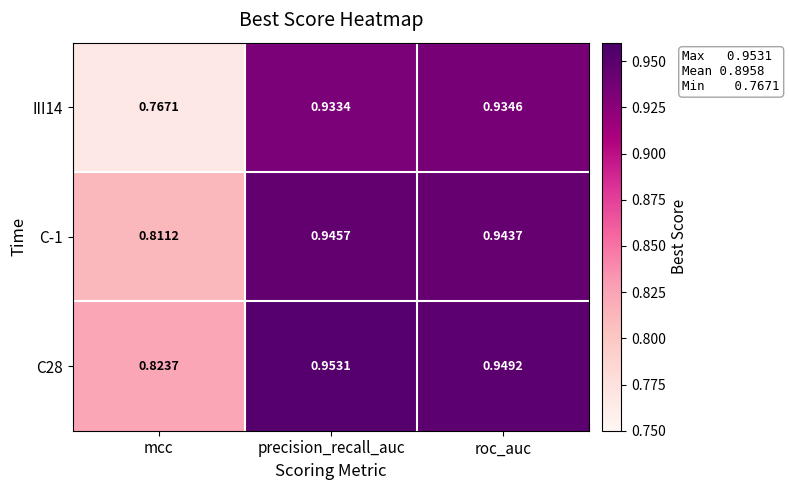

How many distinct data groups are displayed?

3